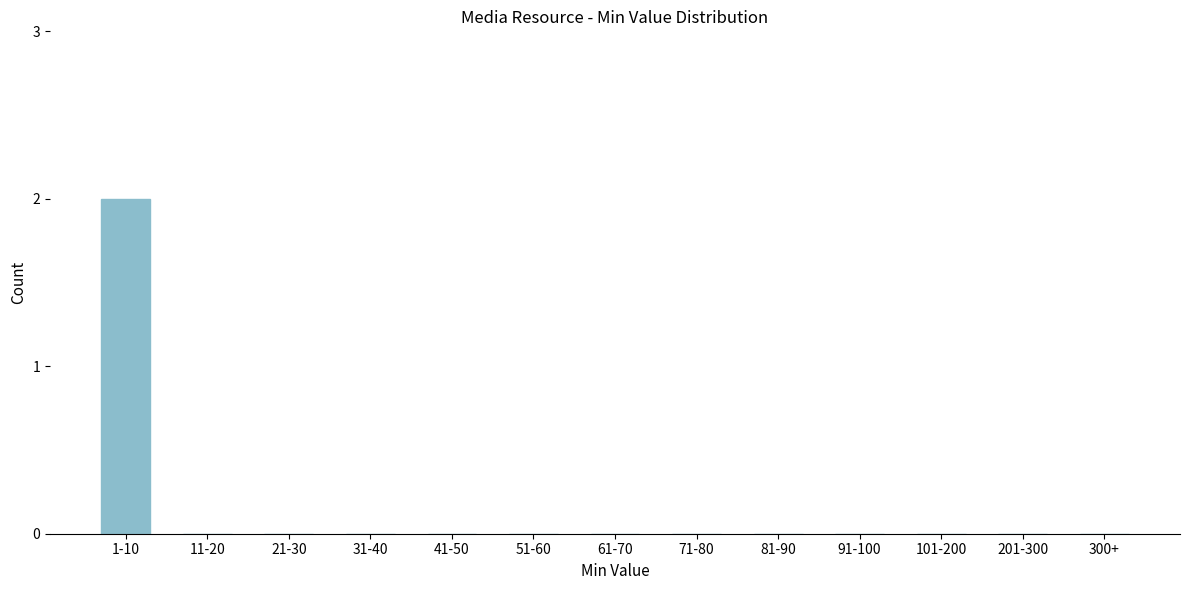

Reading left to right, transcribe all the data shown in this chart.

1-10=2	11-20=0	21-30=0	31-40=0	41-50=0	51-60=0	61-70=0	71-80=0	81-90=0	91-100=0	101-200=0	201-300=0	300+=0